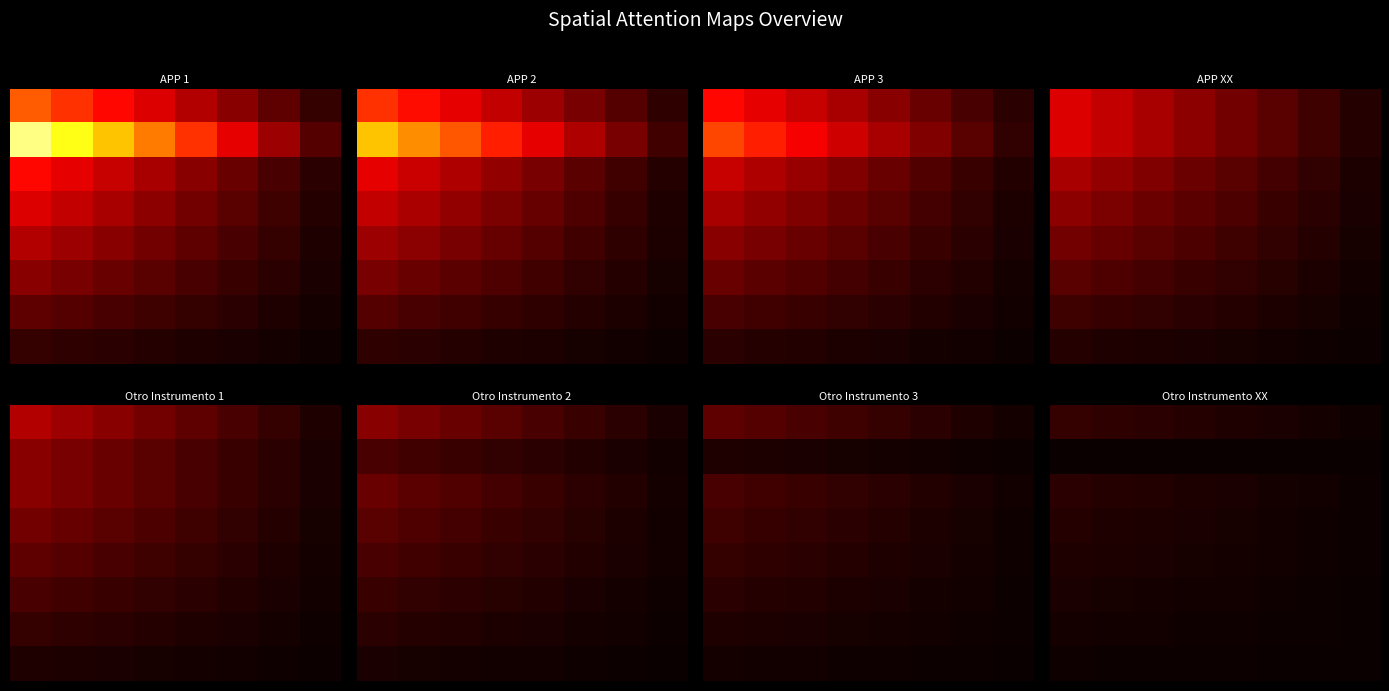

Between 7 and 5, which is larger?

5